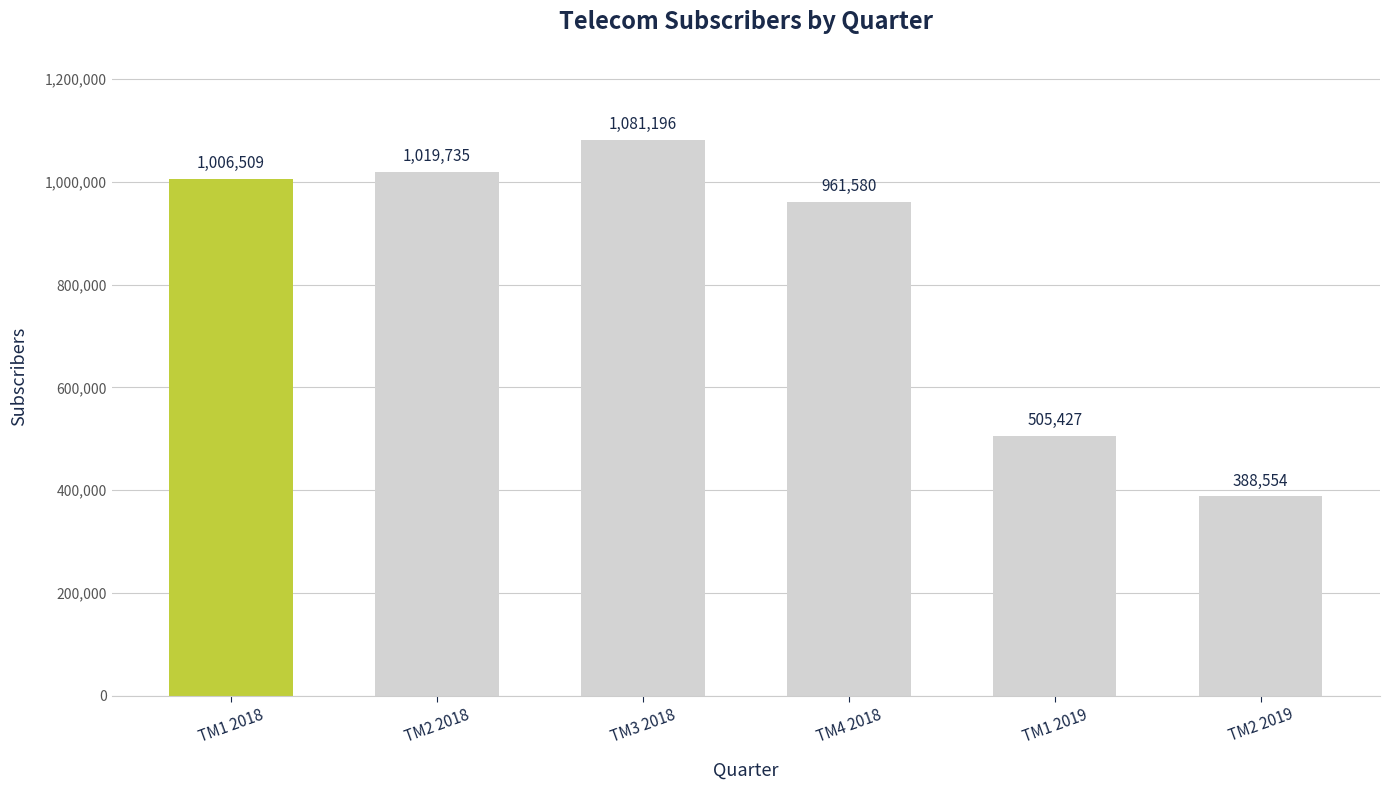

What is the average value?

827167